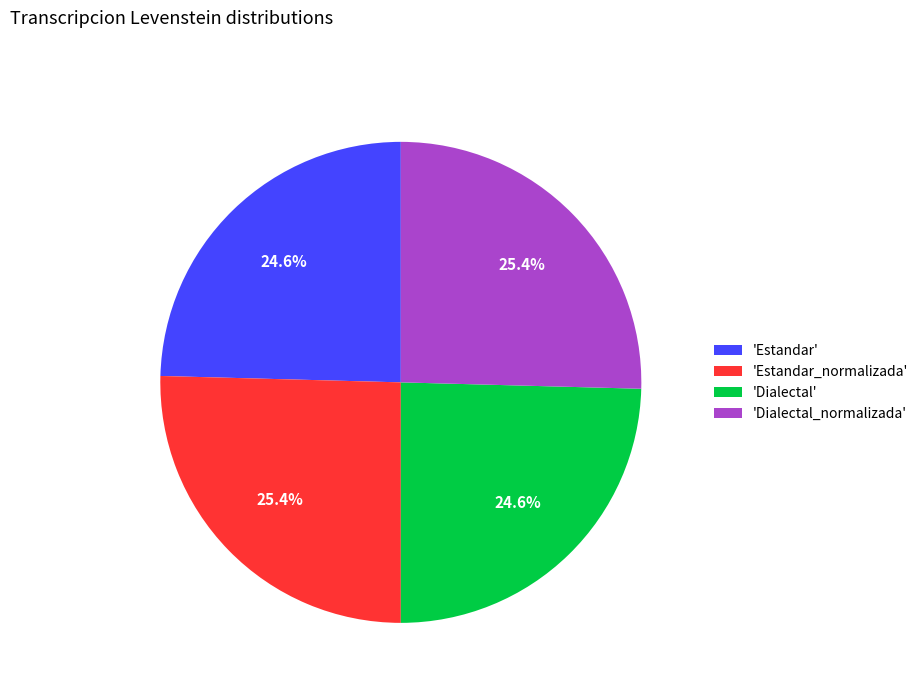

Combined, what portion of the pie is 'Estandar_normalizada' and 'Dialectal_normalizada'?

50.8%